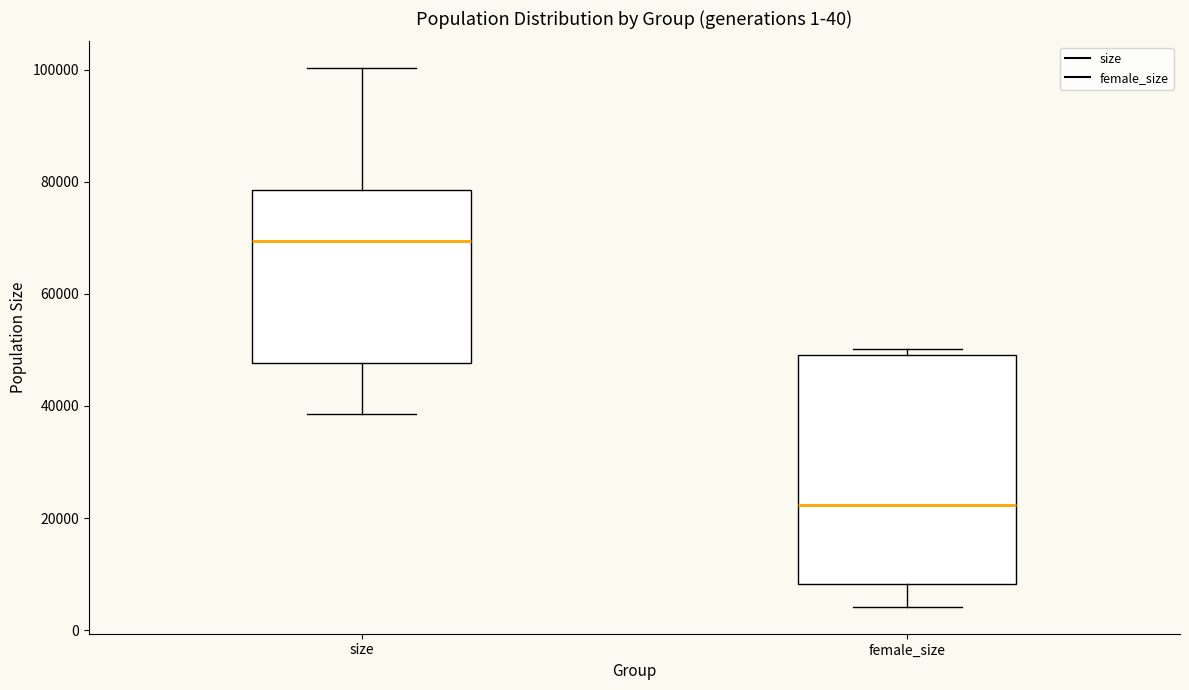

Where does the lower whisker of the box for female_size end on the y-axis? The values are not printed on the chart, so give them approximately, as read against the axis.

4000